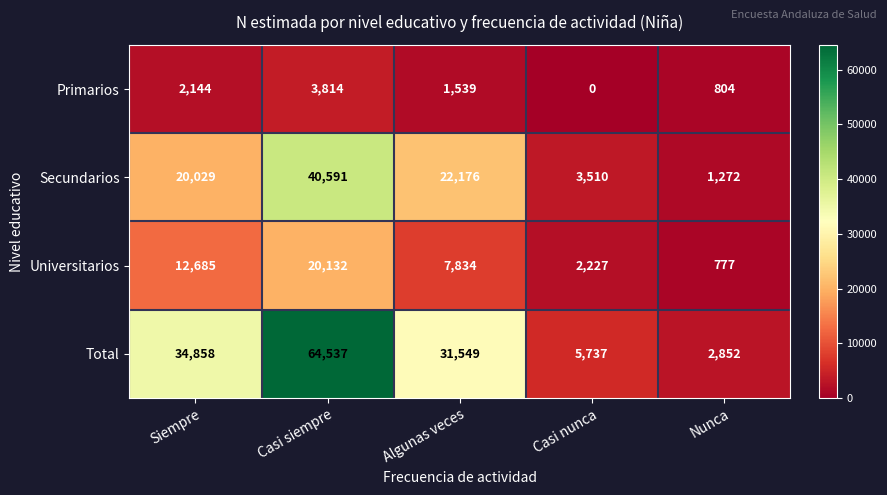

Reading left to right, what are all the values shown in this chart?

Primarios: 2144	3814	1539	0	804
Secundarios: 20029	40591	22176	3510	1272
Universitarios: 12685	20132	7834	2227	777
Total: 34858	64537	31549	5737	2852